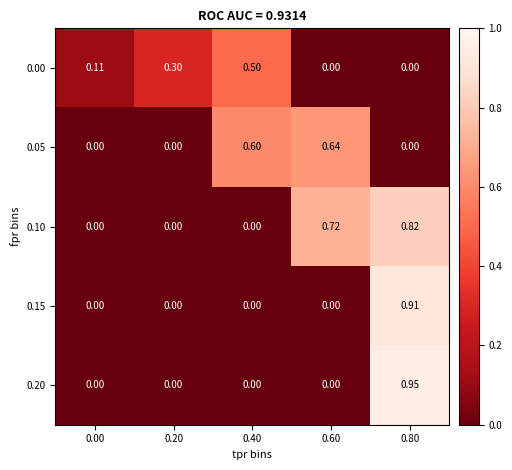

Is the value of 0.05 at 0.60 greater than the value of 0.20 at 0.80?

No